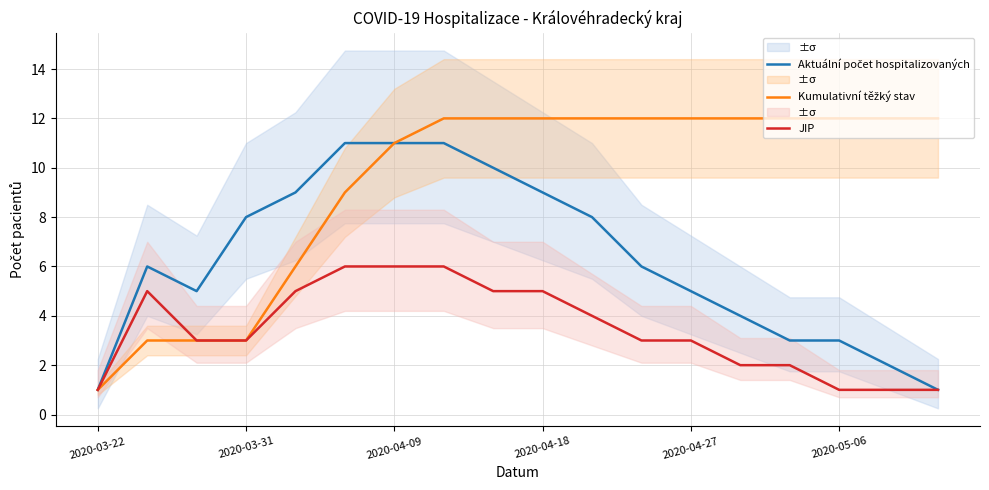

What is the minimum value for Aktuální počet hospitalizovaných?

1